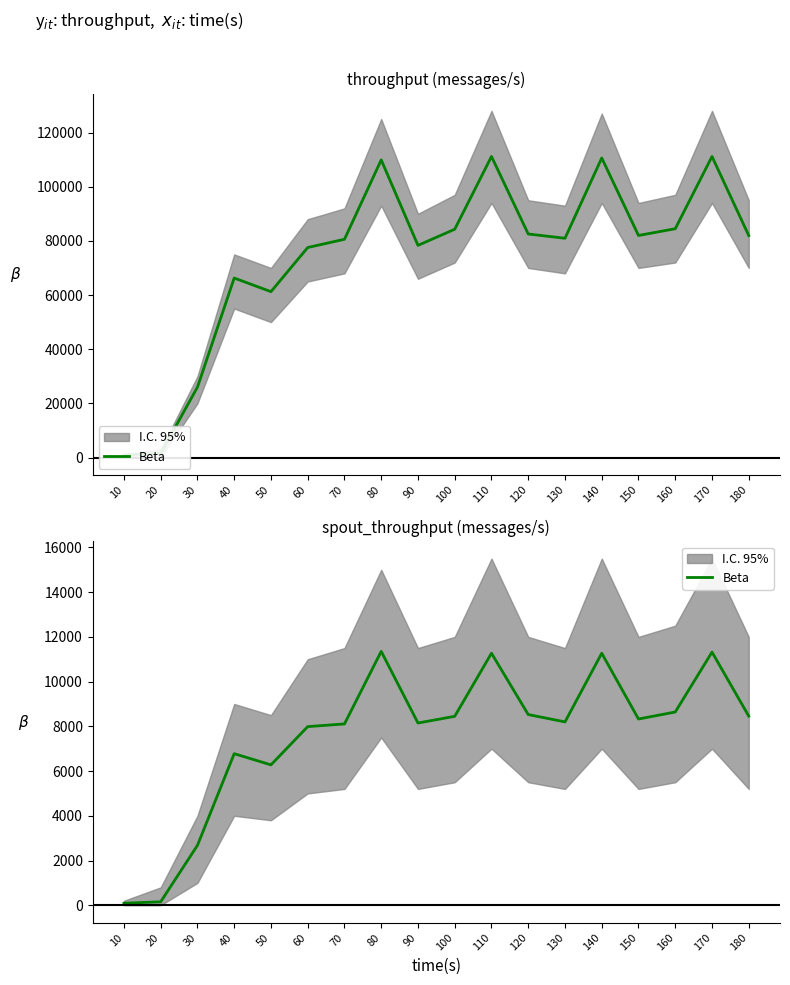

What is the value of the 3rd point from the left?

2678